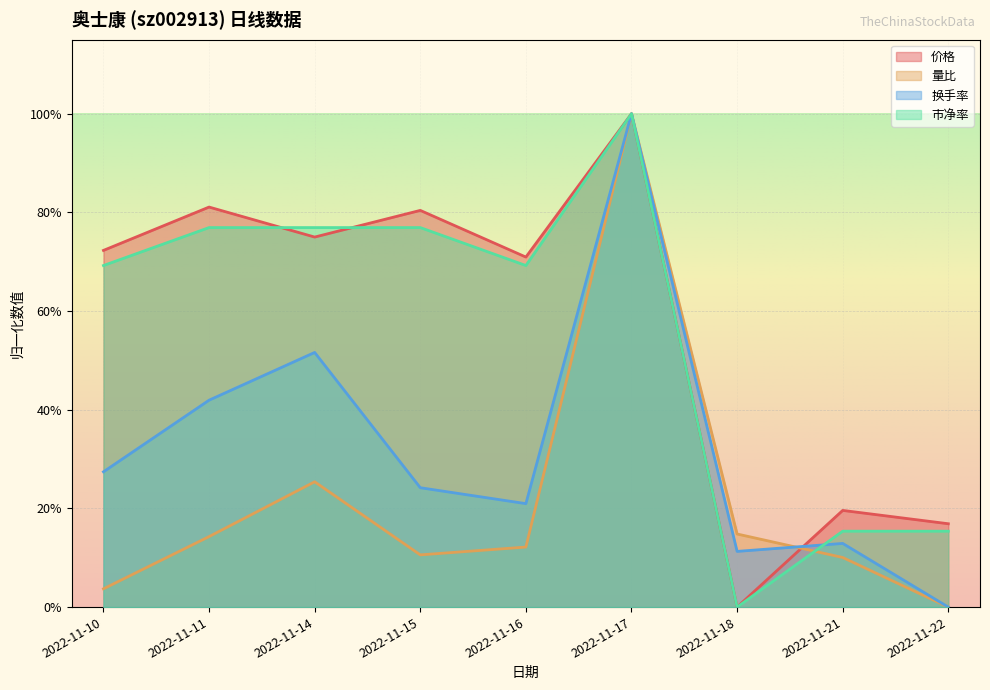

At which category is the sum across all series the highest?

2022-11-17